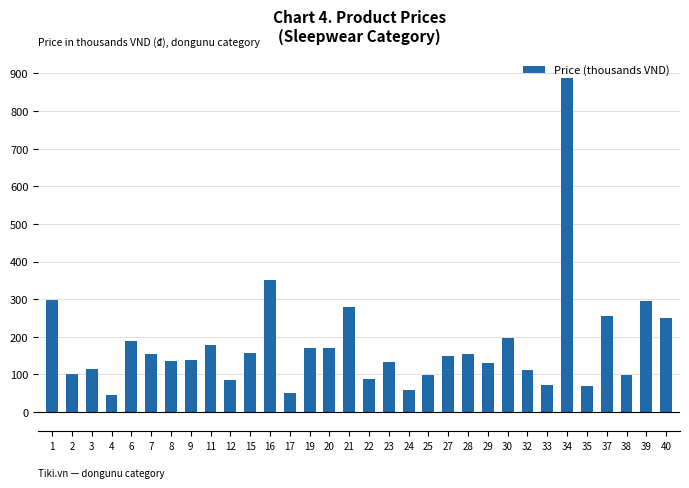

What is the difference between the values at 17 and 1?

249.0